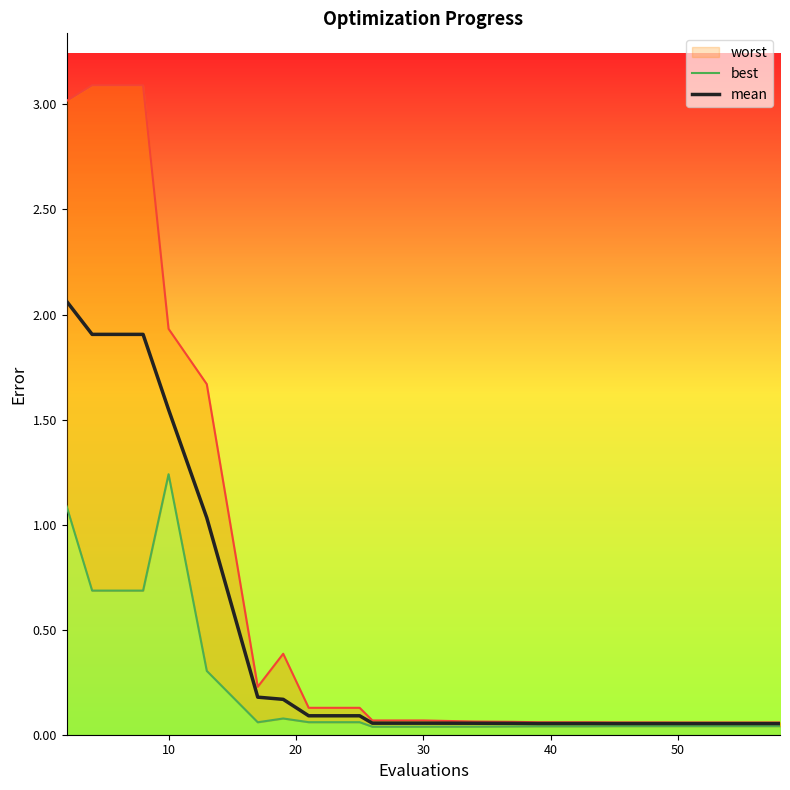

True or false: best and worst cross at least once.

False